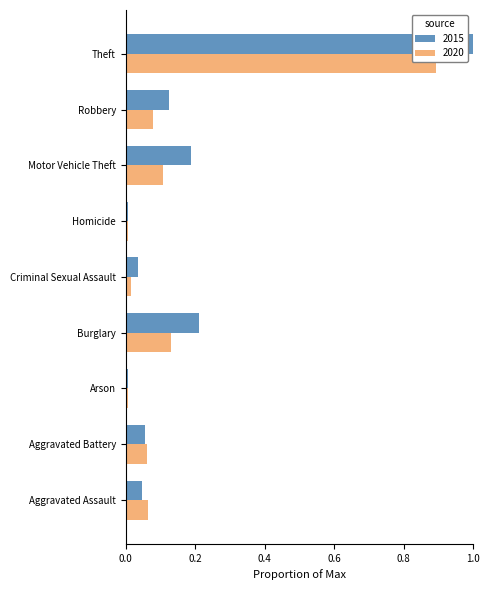

Count the number of data series in this chart.

2